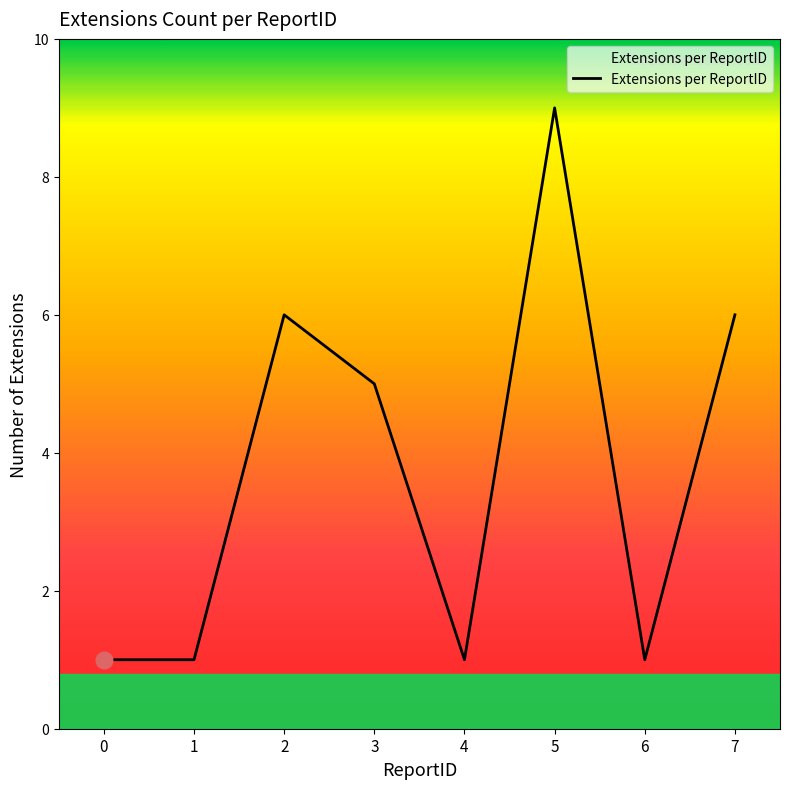

What is the greatest value displayed?

9